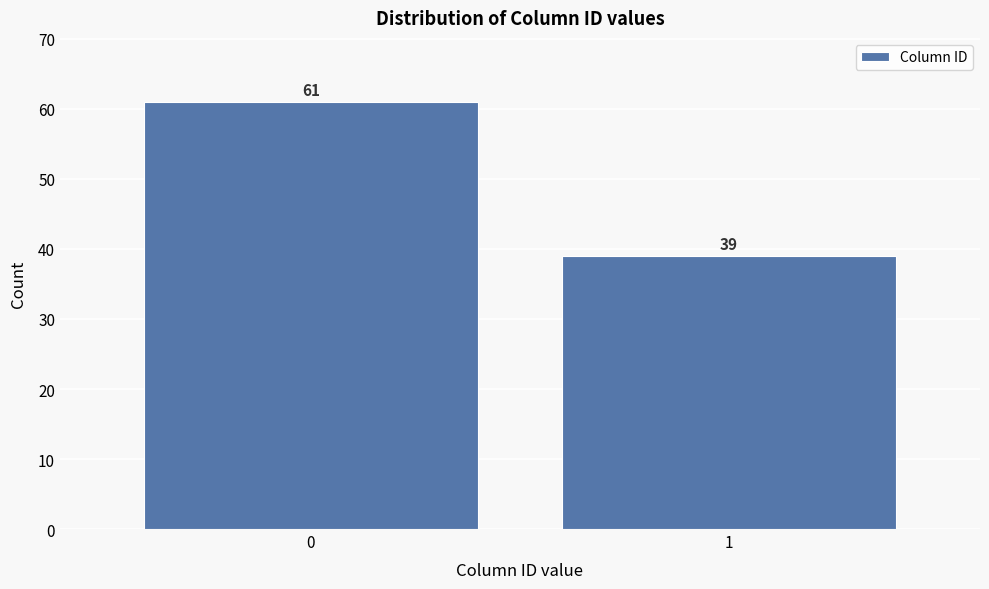

Reading left to right, extract all data points from this chart.

0=61	1=39